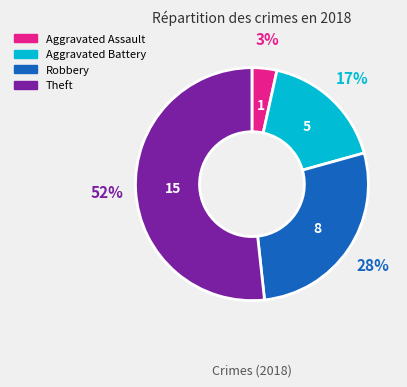

Which has a higher value, Aggravated Assault or Theft?

Theft